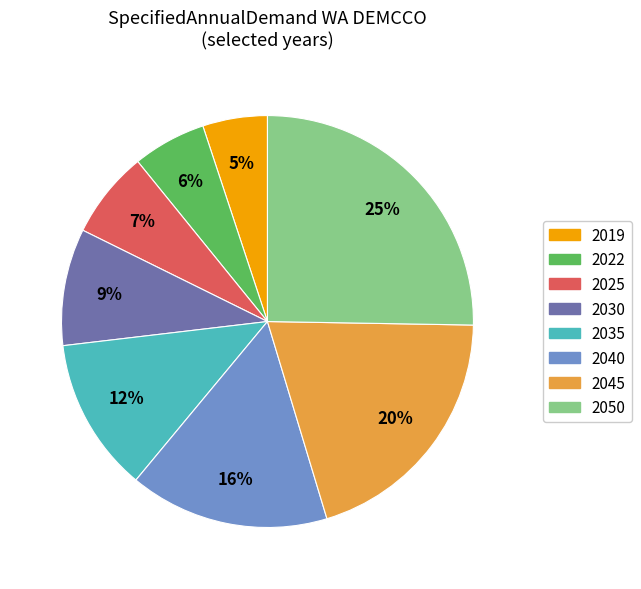

Count the number of slices in the pie.

8